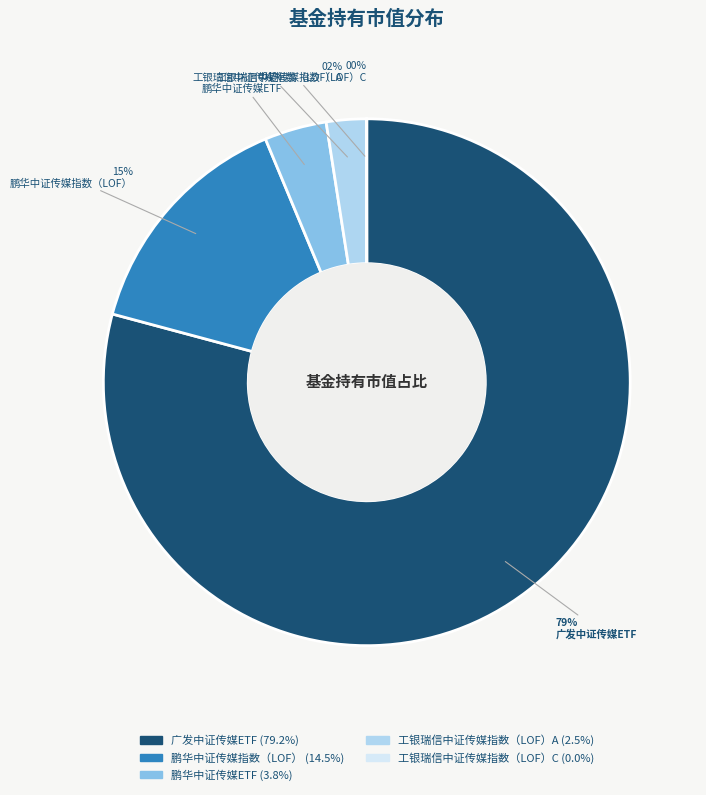

What percentage is the 工银瑞信中证传媒指数（LOF）A slice, to the nearest percent?

2%